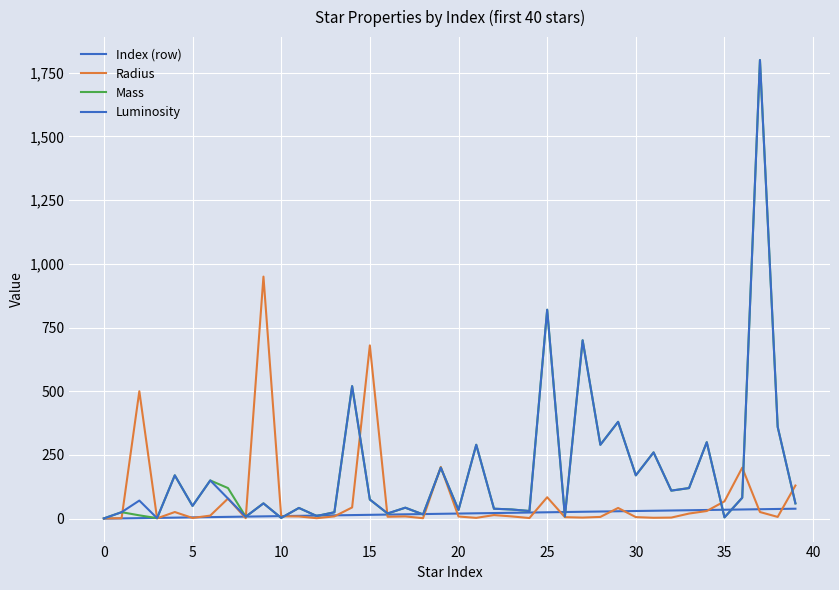

Does the chart have visible grid lines?

Yes